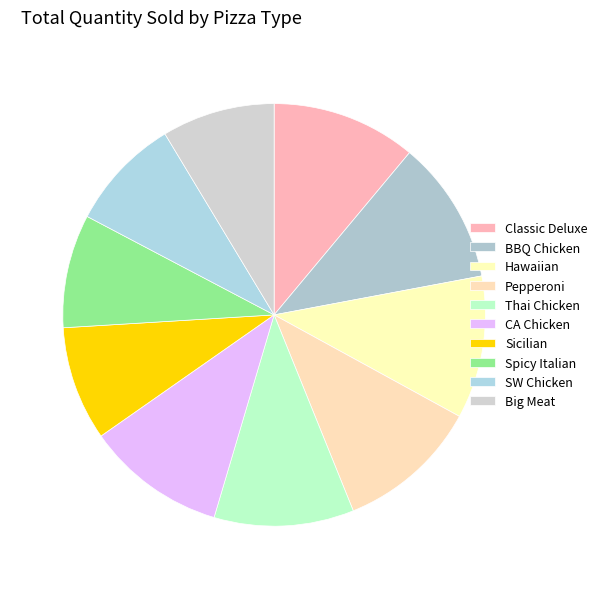

How many slices are in this pie chart?

10